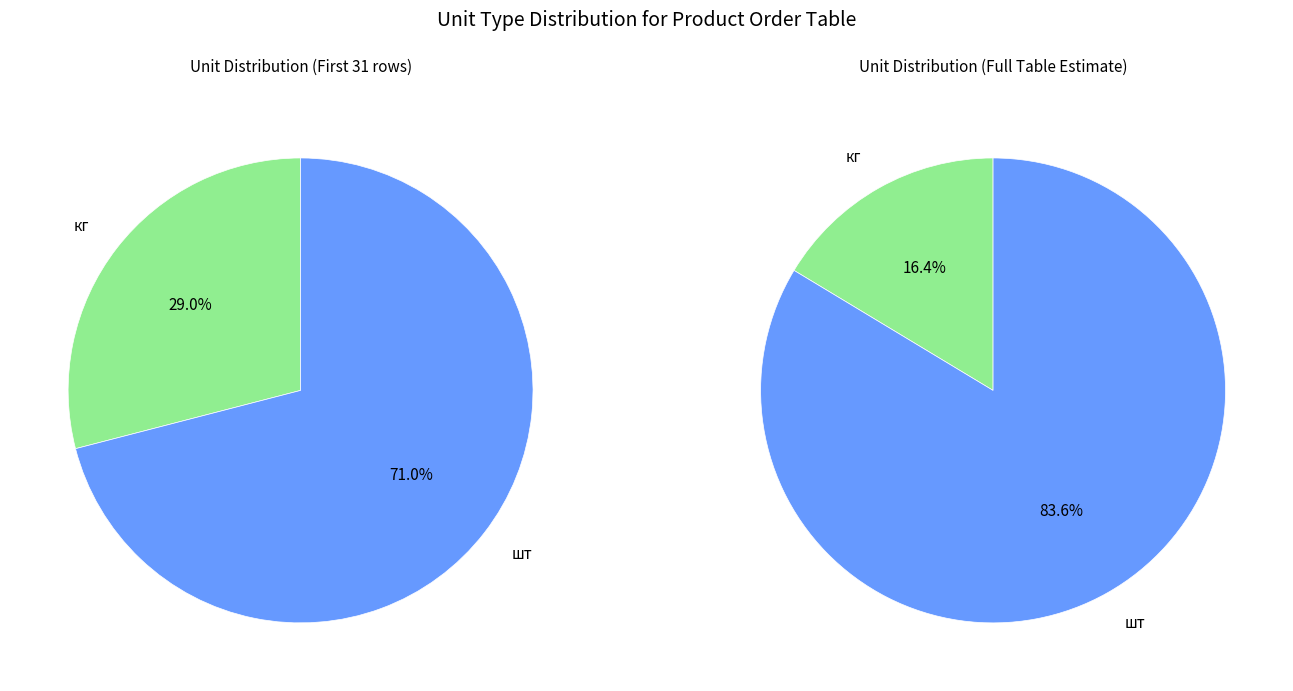

Which slice is the smallest?

кг